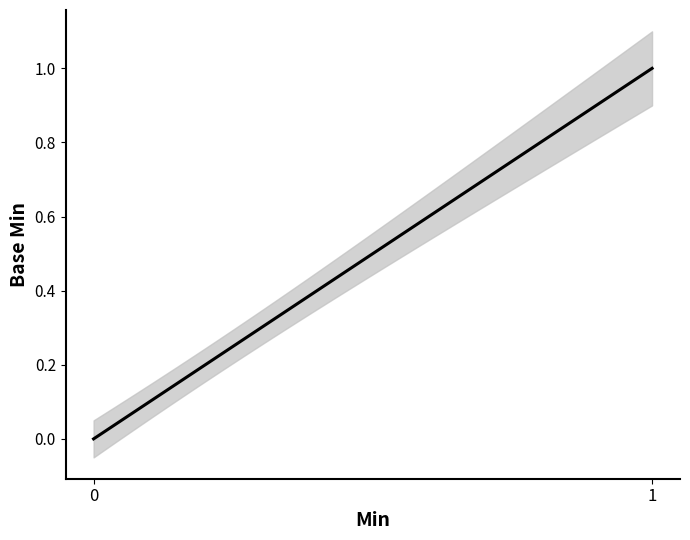

Does the chart display data point markers on the line(s)?

No